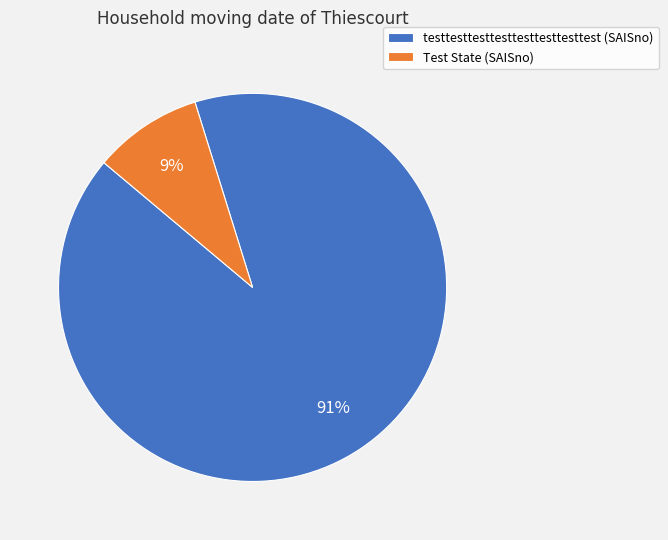

Is Test State the majority of the pie?

No